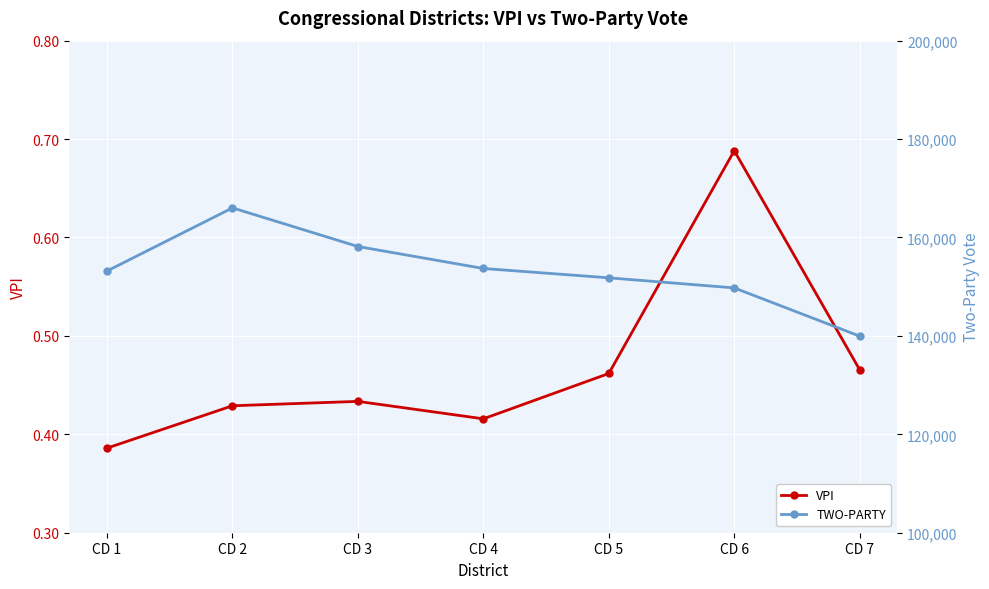

Between CD 3 and CD 7, which series saw the biggest shift?

TWO-PARTY